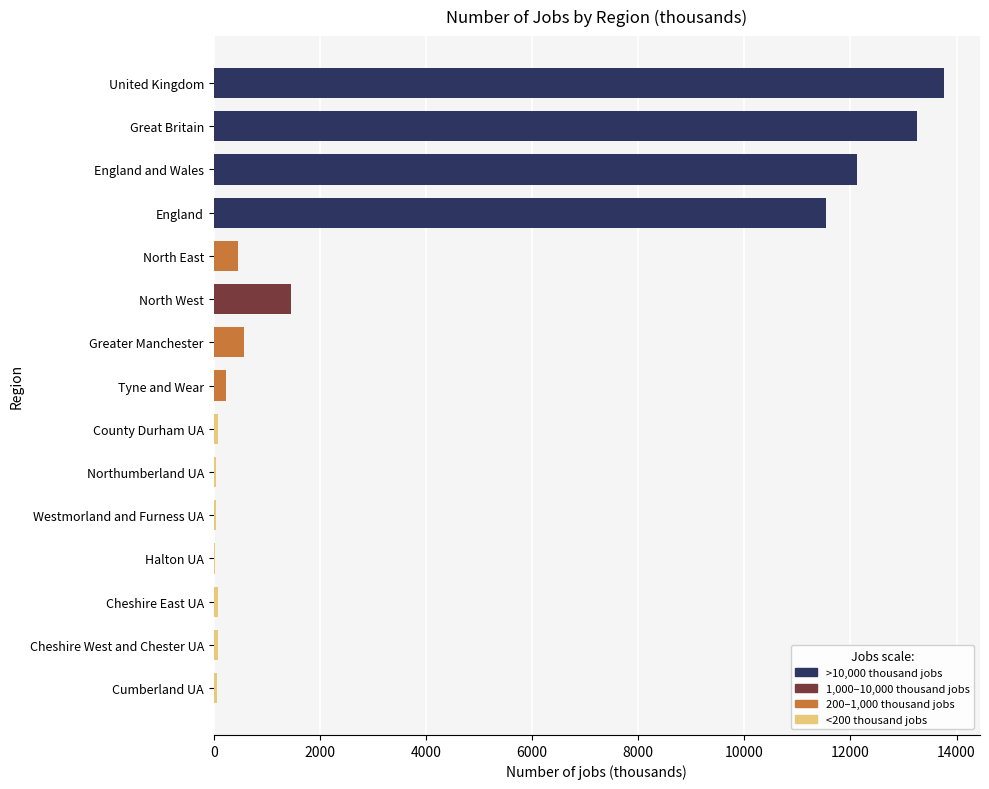

Between North West and Northumberland UA, which is larger?

North West